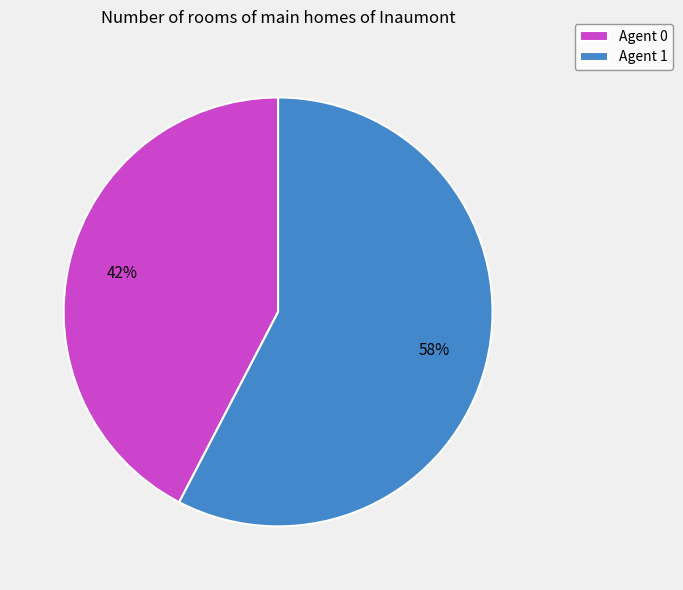

The Agent 1 slice represents 67% of the pie. True or false?

False